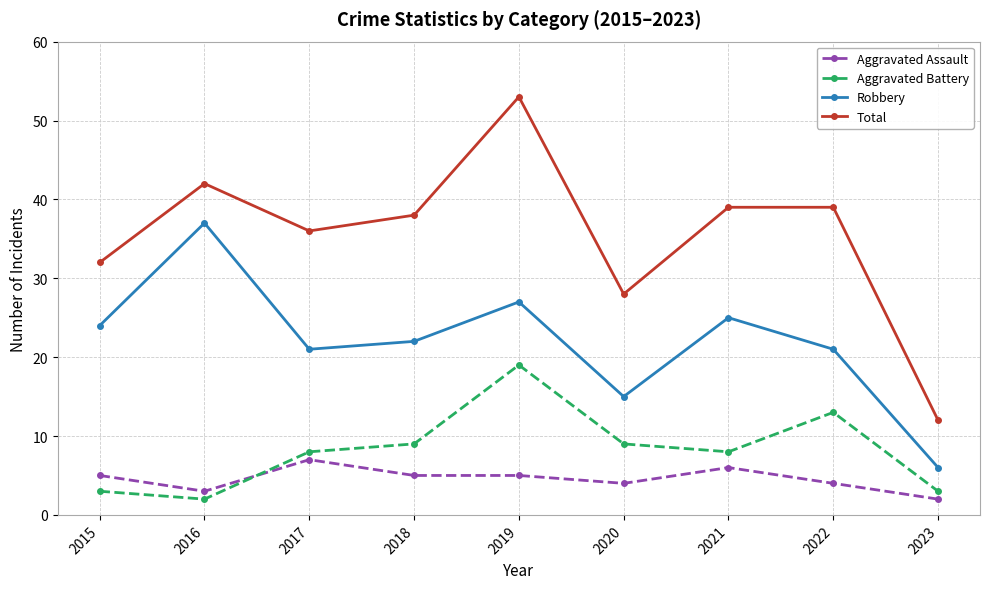

What is the approximate value of Aggravated Assault at 2015?

5